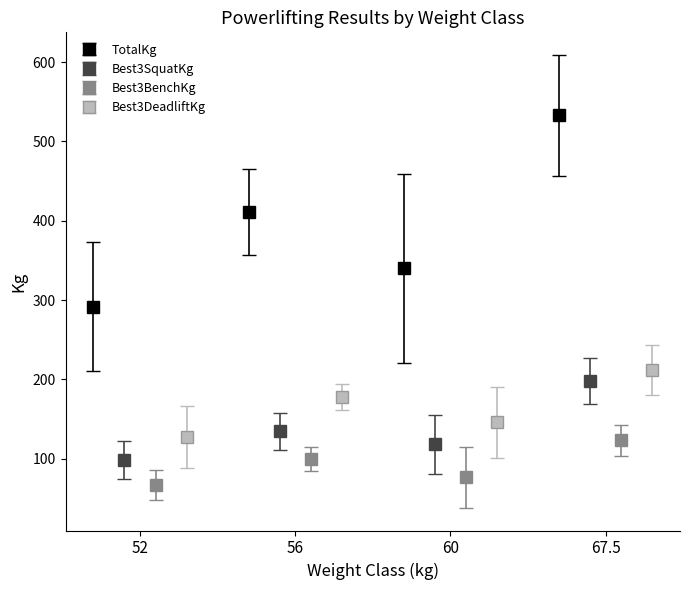

What is the maximum value for TotalKg?

533.0